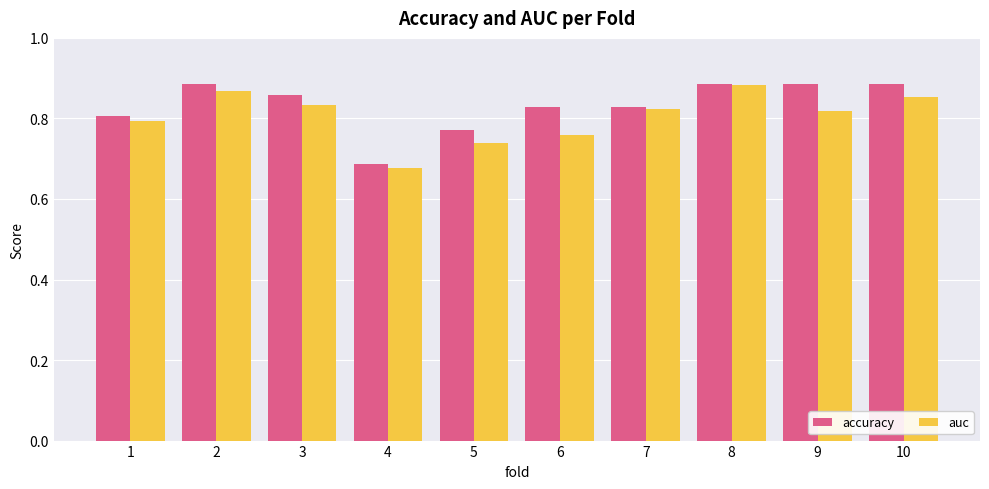

What is the total value across all series at 6?

1.6